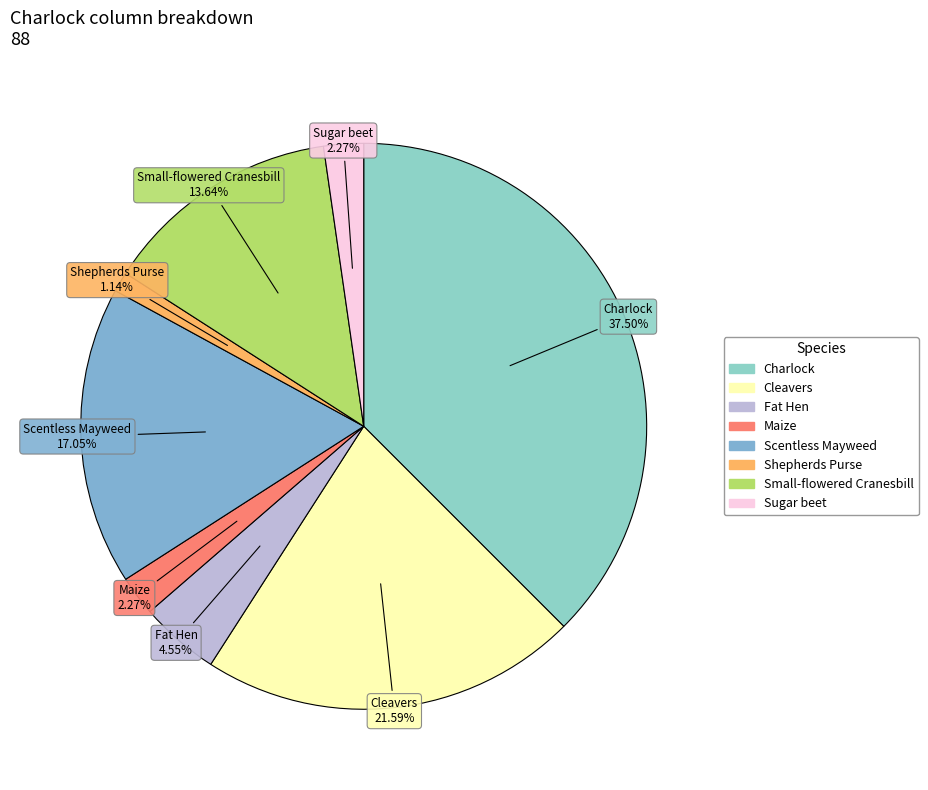

How many segments does this pie chart have?

8